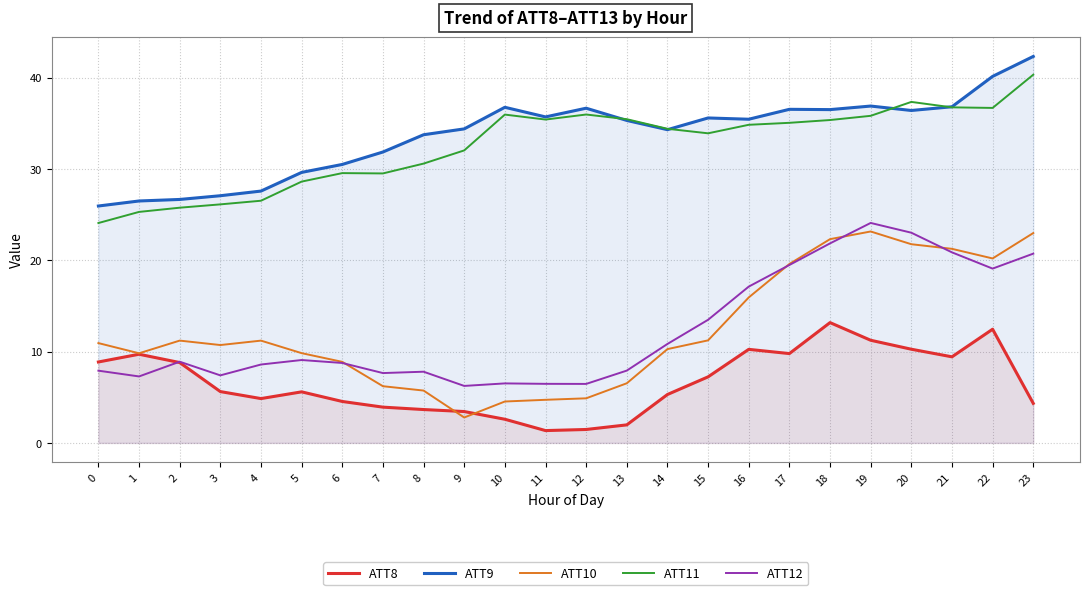

What are all the series names shown in the legend?

ATT8, ATT9, ATT10, ATT11, ATT12